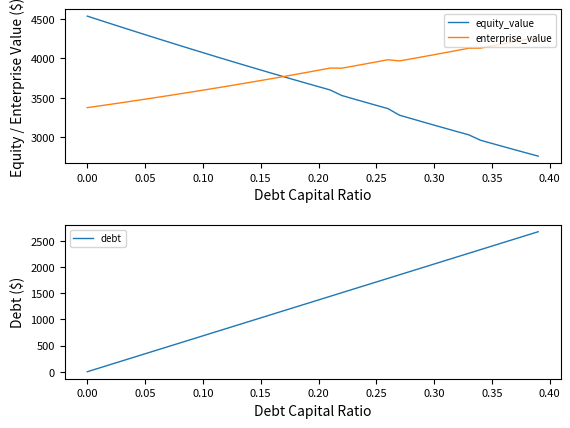

The value of equity_value at 0.00 is 7758.7. True or false?

False